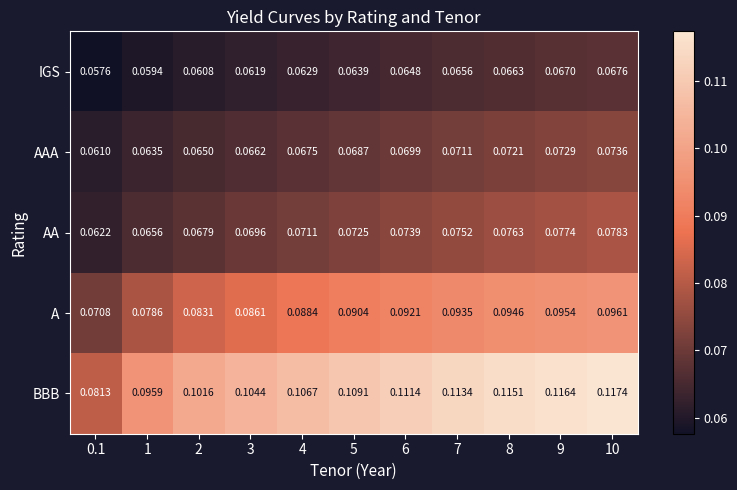

Count the number of categories in the chart.

11